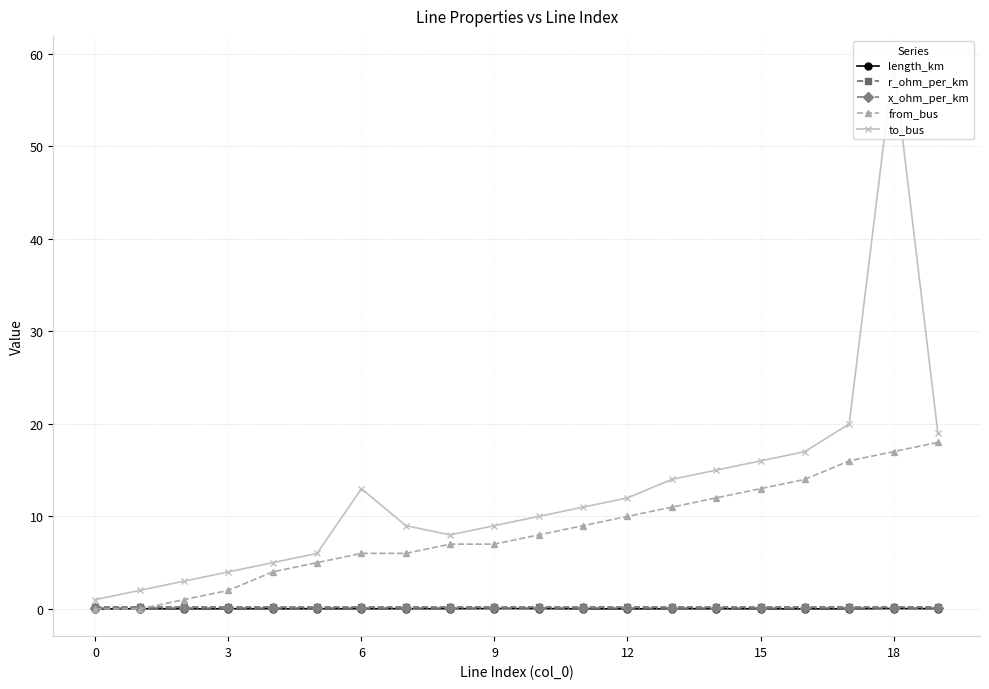

What is the difference between the maximum and second lowest values in the to_bus series?

57.0